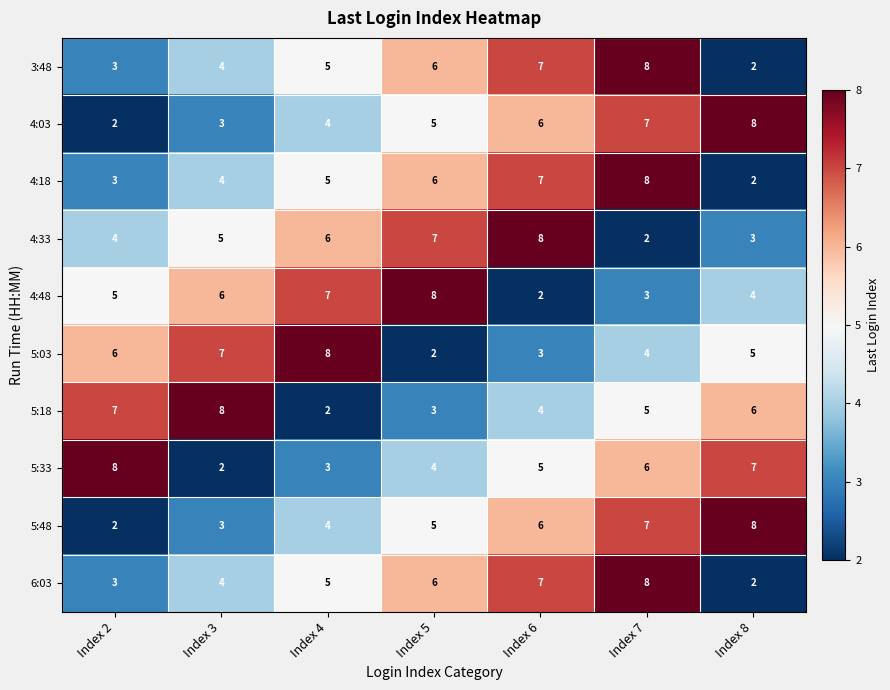

What is the sum of all 5:33 values?

35